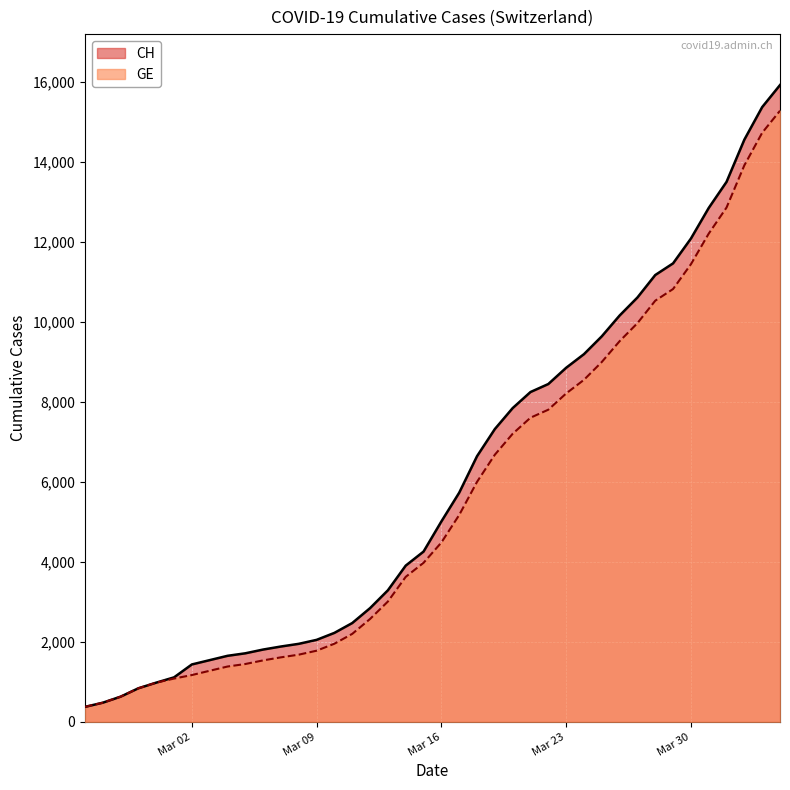

Which series has the largest range (max minus min)?

CH